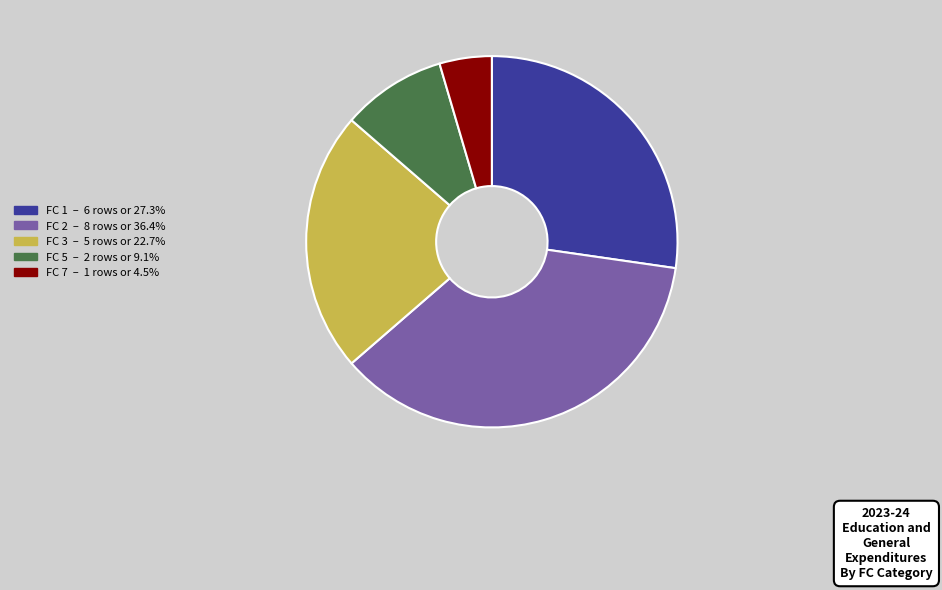

Is there a majority slice in this chart?

No